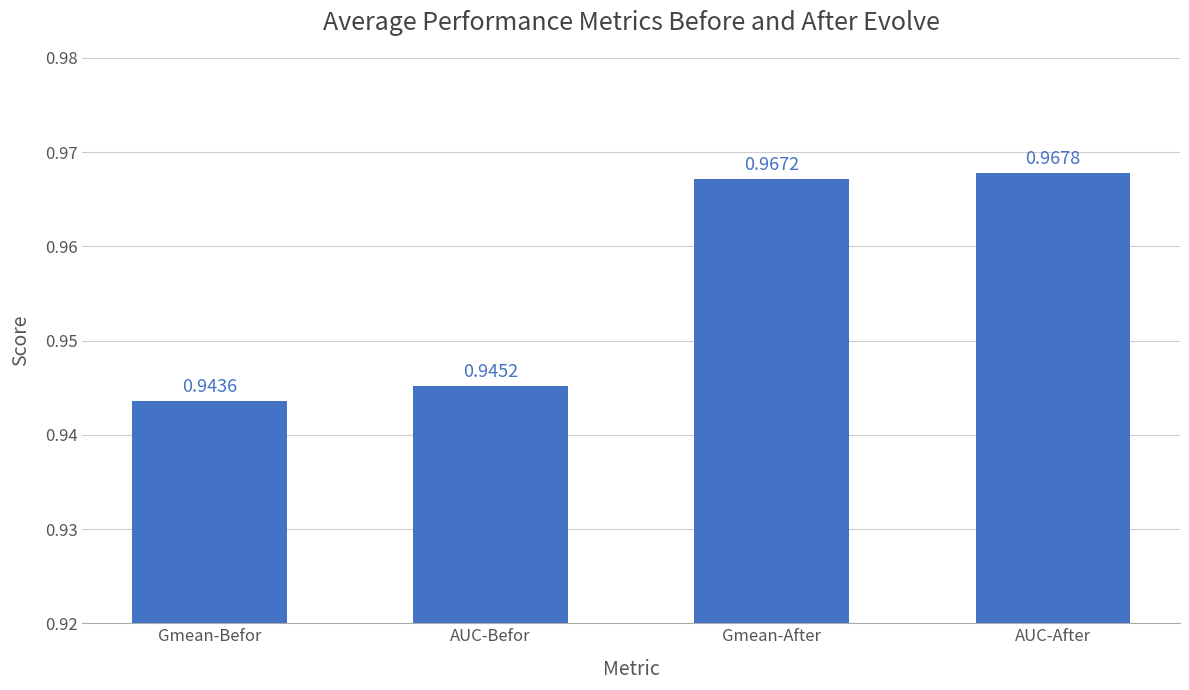

Count the number of data series in this chart.

1